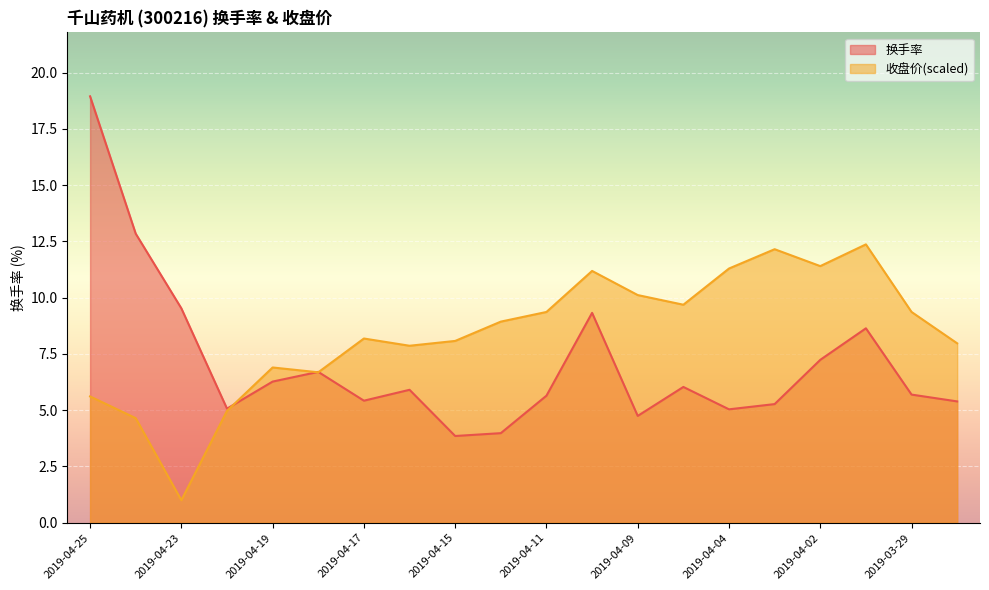

Where do 换手率 and 收盘价 first cross each other?

2019-04-22 and 2019-04-19